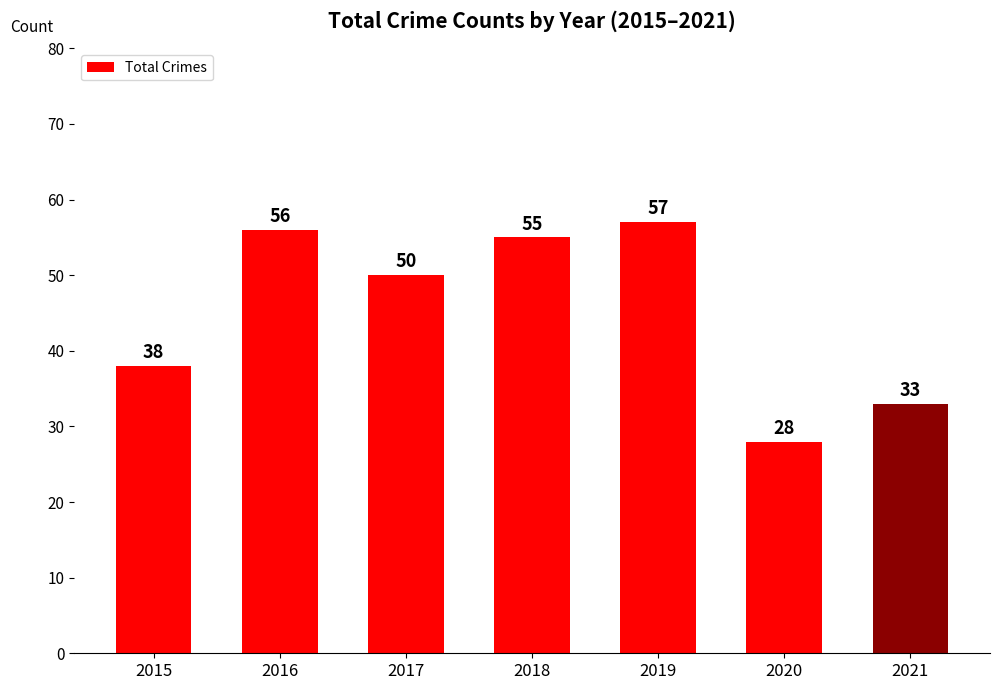

At which category does the chart reach its minimum across all series?

2020